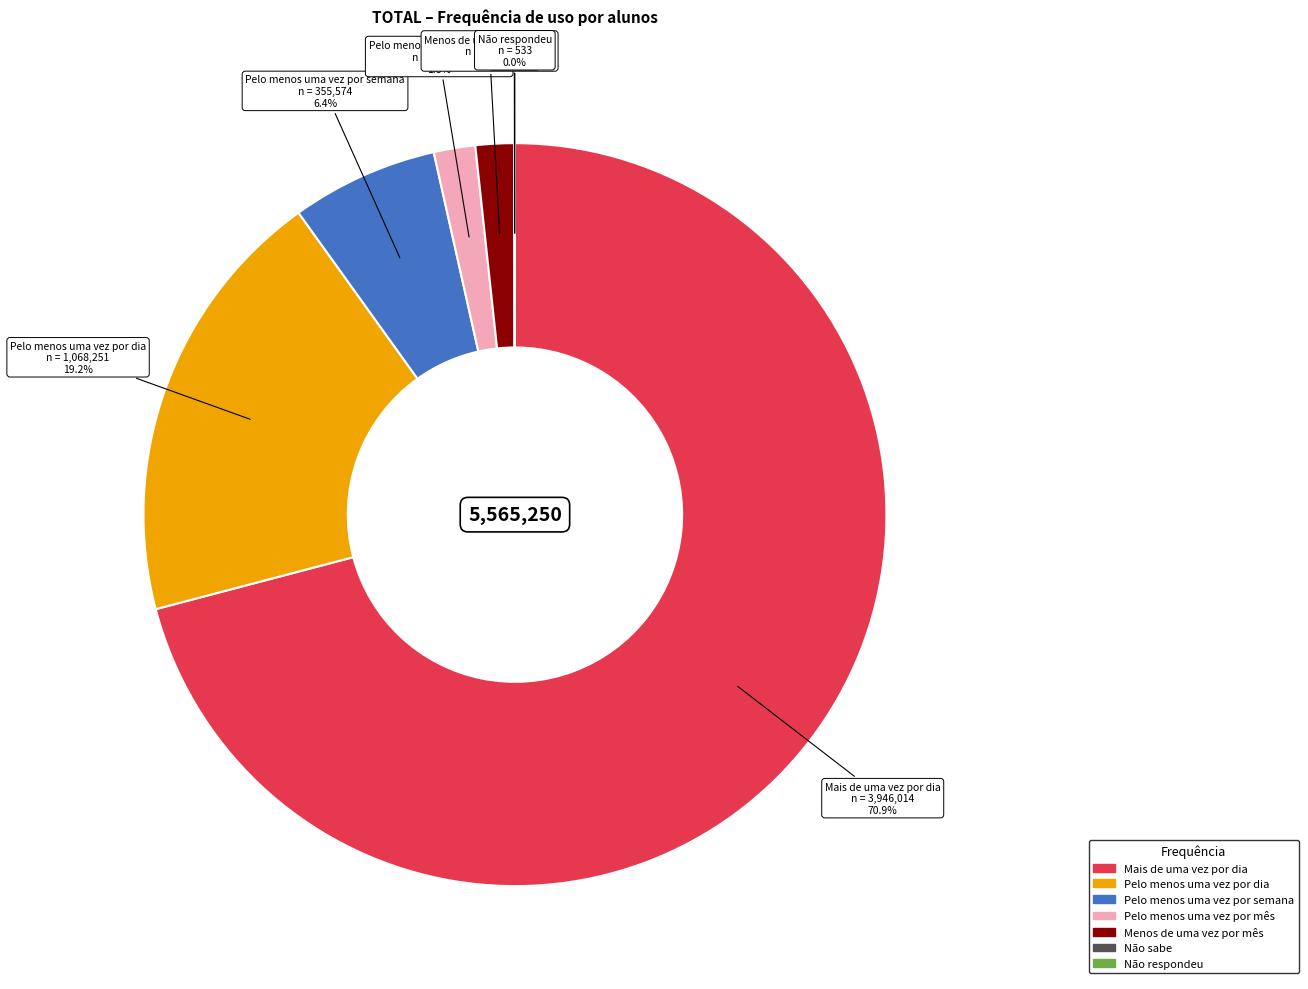

Combined, do Pelo menos uma vez por dia and Pelo menos uma vez por mês account for over 50%?

No